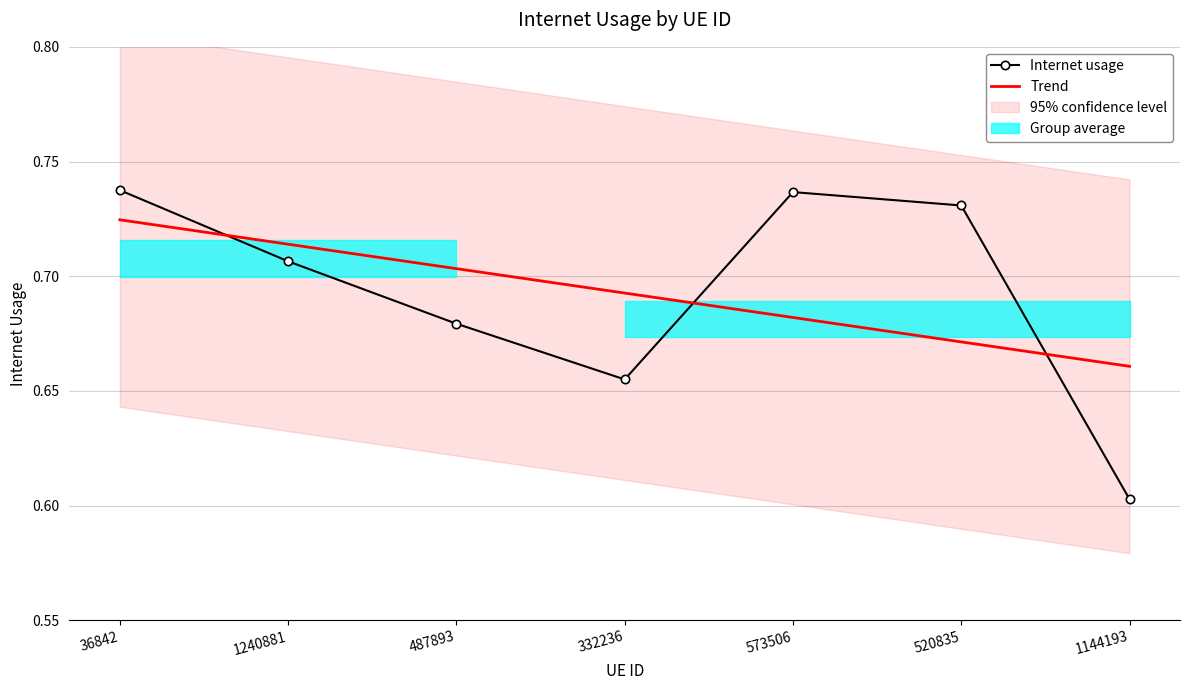

What is the total value across all series at 520835?

1.4